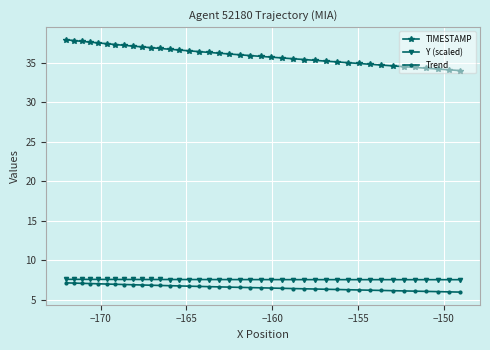

Which series has the largest range (max minus min)?

TIMESTAMP